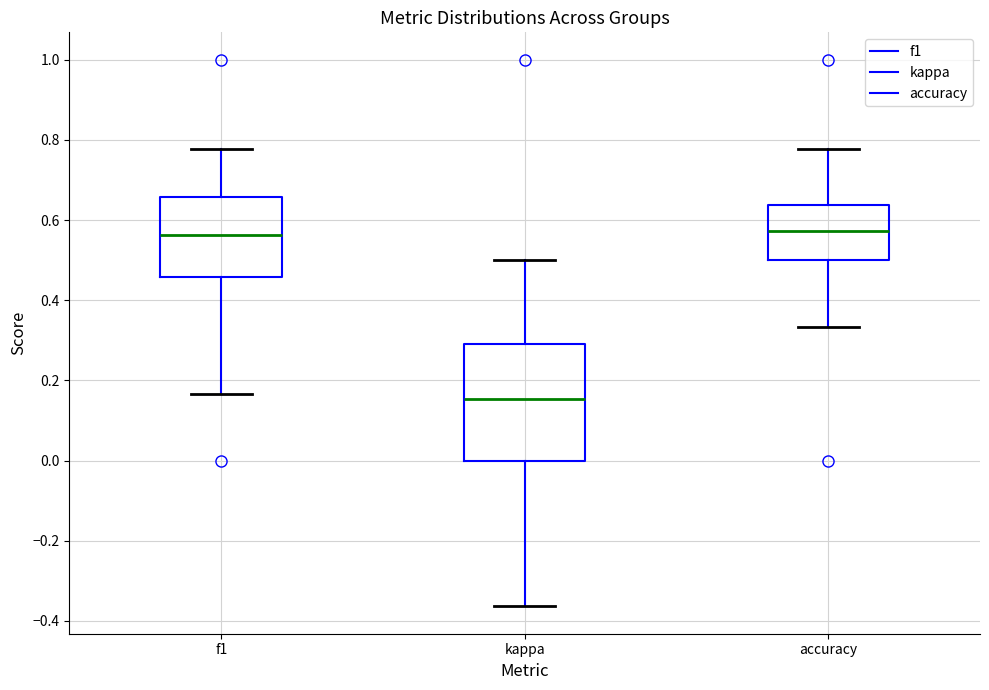

Comparing the boxes themselves (not the whiskers), which one is the tallest?

kappa